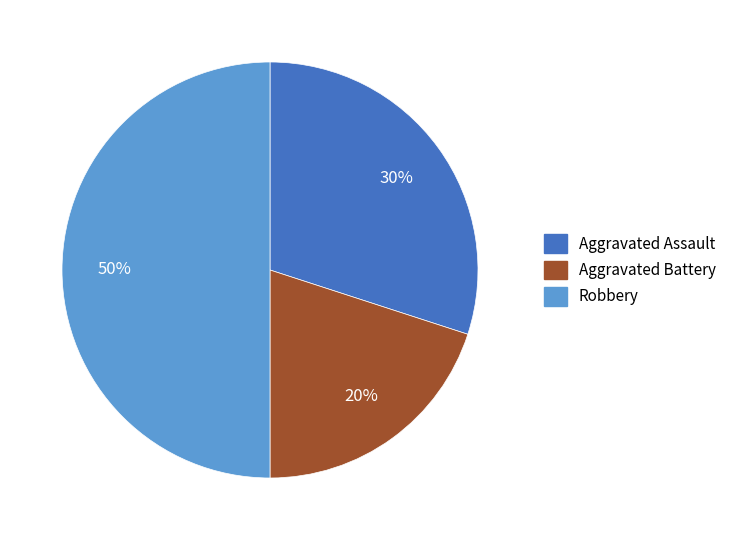

To the nearest percent, what is the difference between the largest and smallest slice percentages?

30%